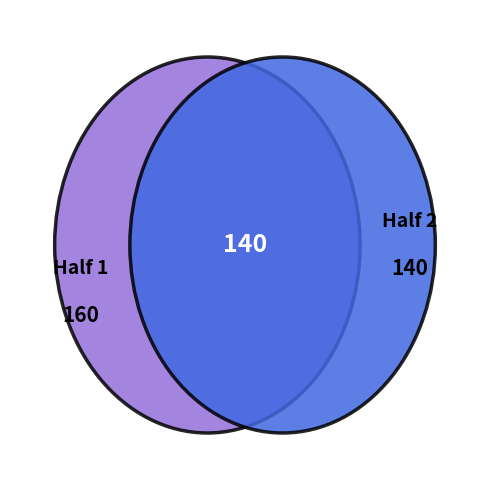

How many segments does this pie chart have?

2